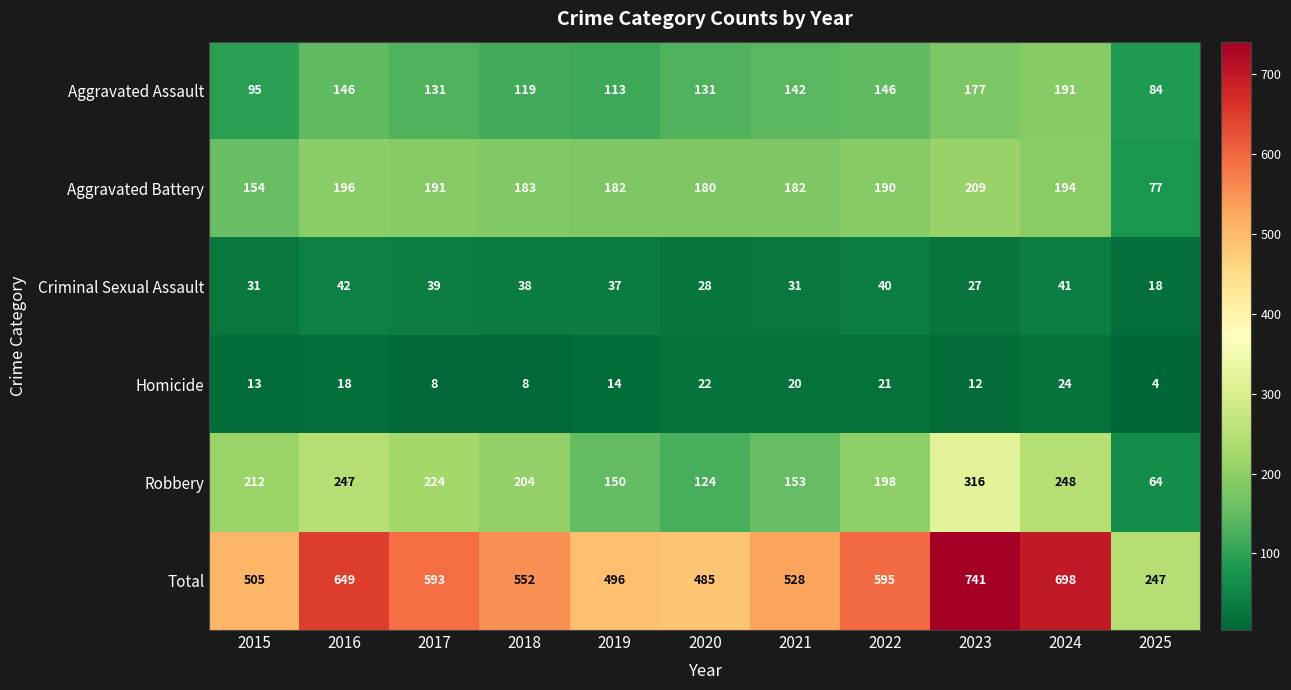

Is it true that Aggravated Battery equals 100 at 2023?

False